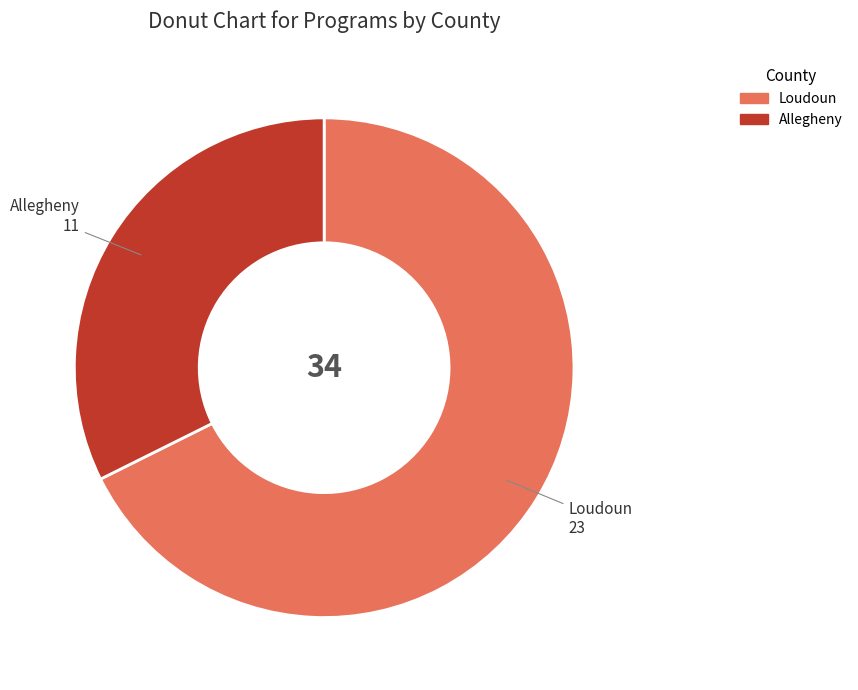

How many segments does this pie chart have?

2